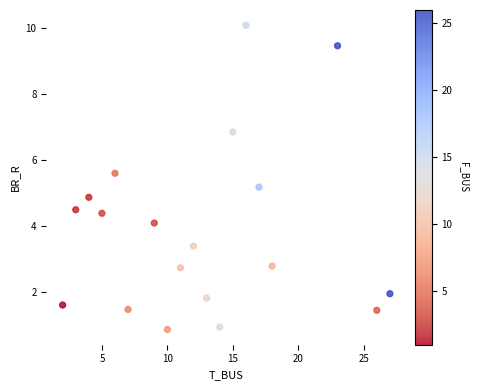

What is the range of X values (max minus min)?

25.0